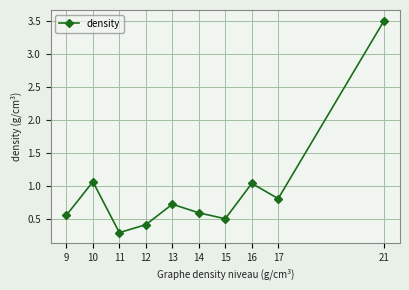

What is the value of the 7th point from the left?

0.5